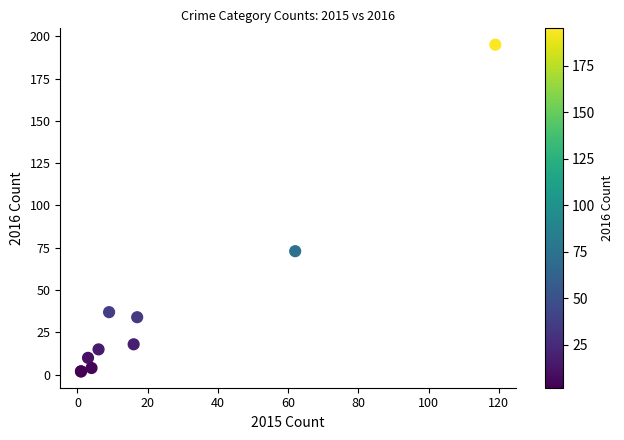

What Y value in the scatter plot is closest to 98?

73